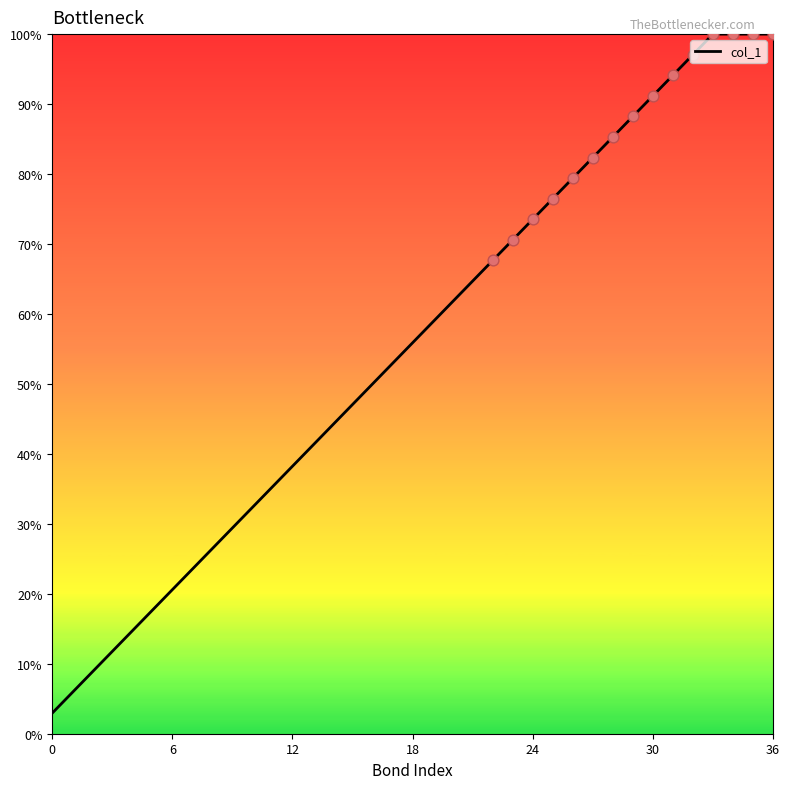

What is the greatest value displayed?

100.0